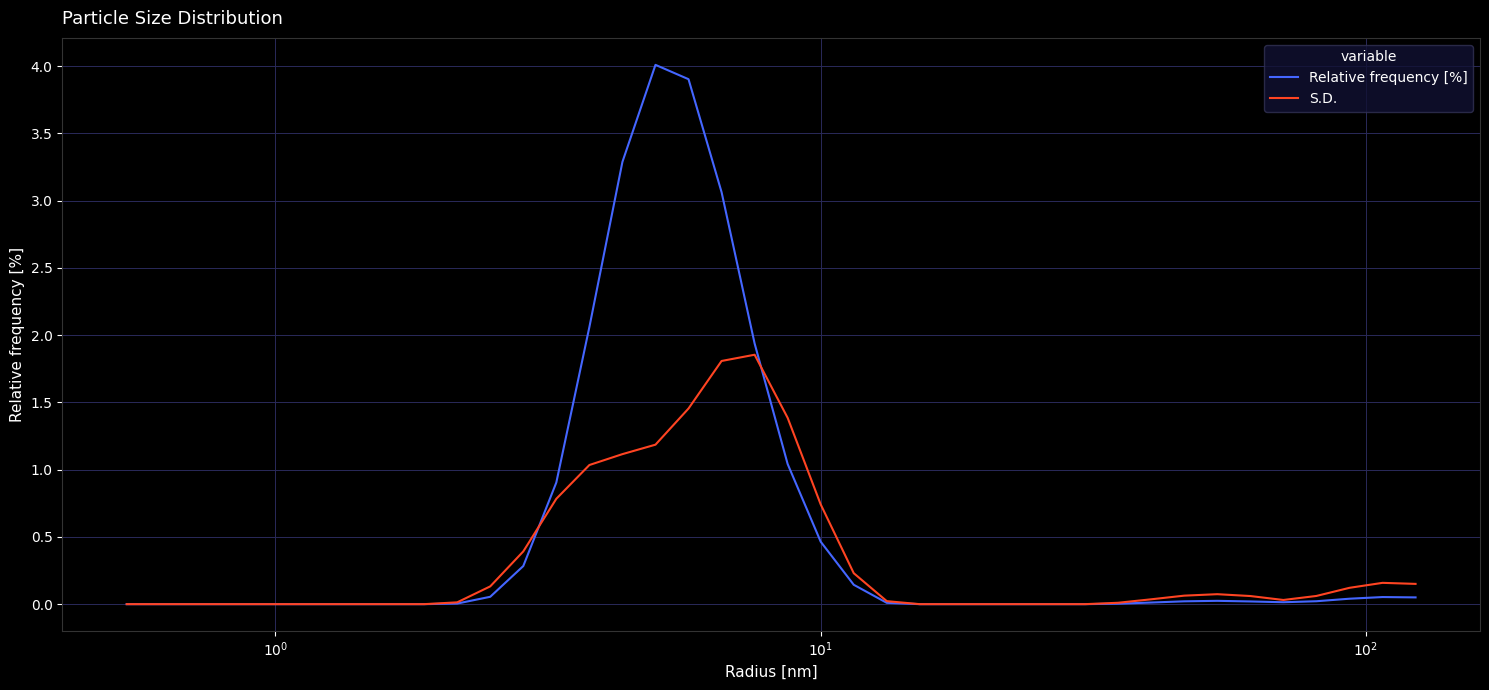

Count the number of data series in this chart.

2